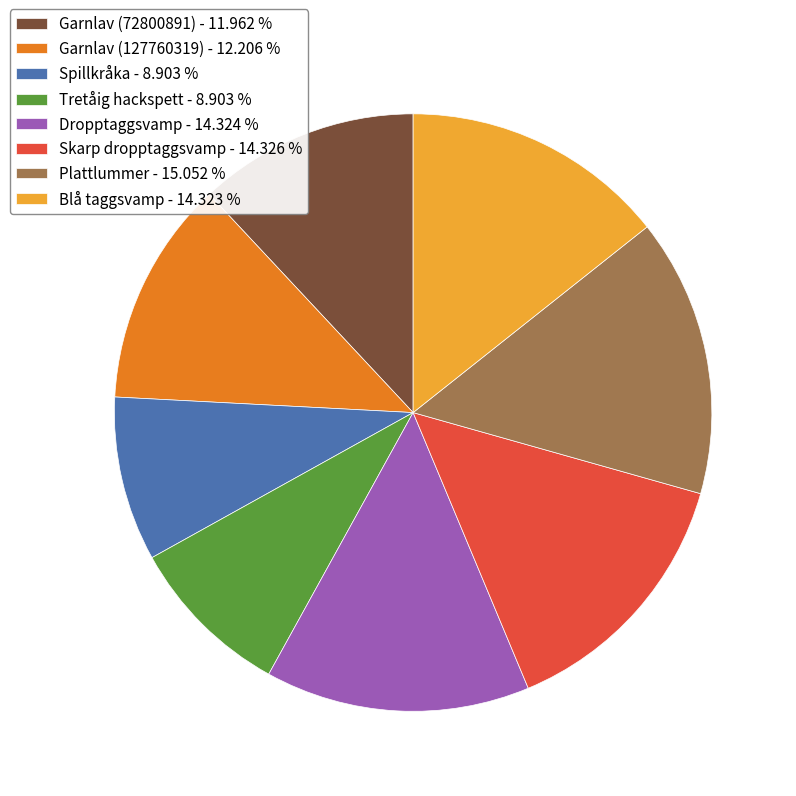

Is it true that Blå taggsvamp is 14% of the pie?

True